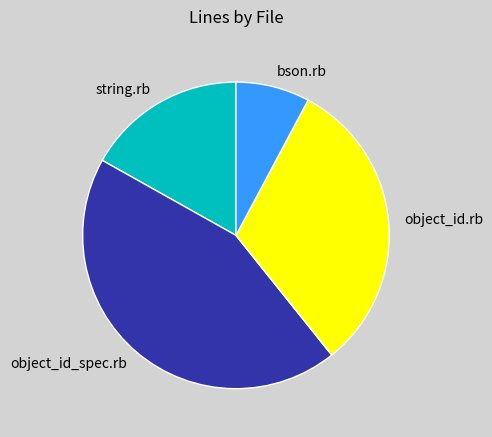

Which slice is the smallest?

bson.rb